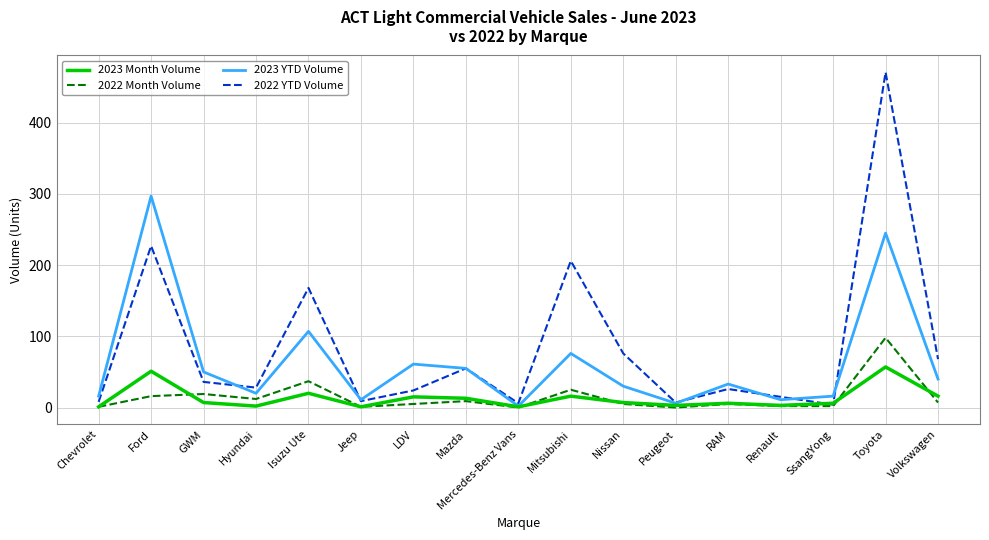

Where is 2022 YTD Volume nearest to the value 237?

Ford